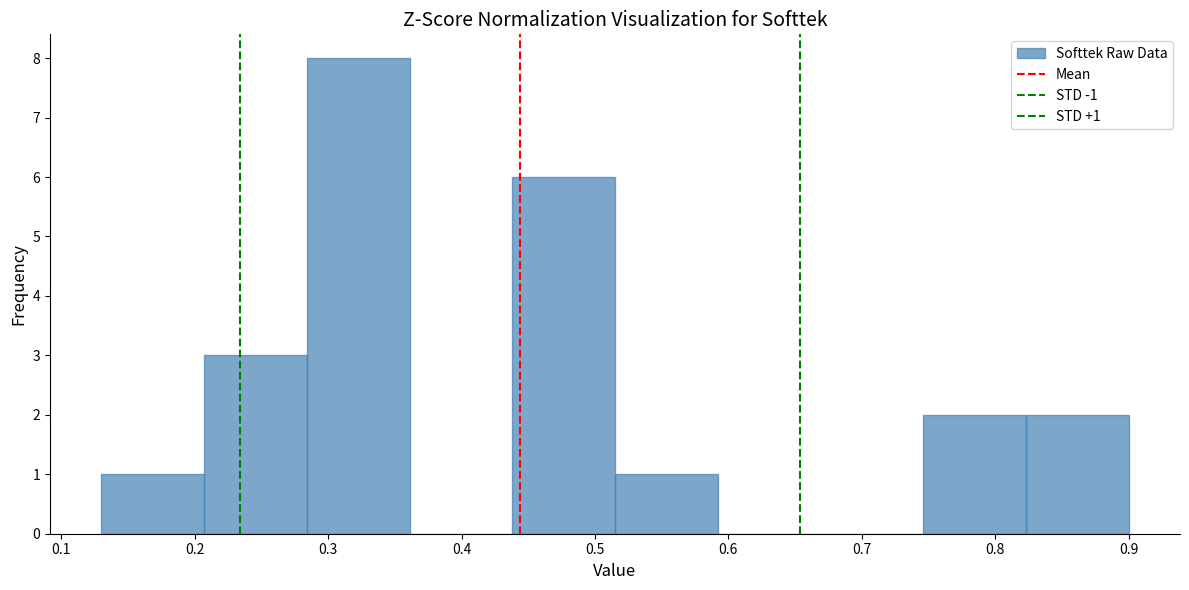

Over which range of the x-axis is the bar tallest?

0.284 to 0.361